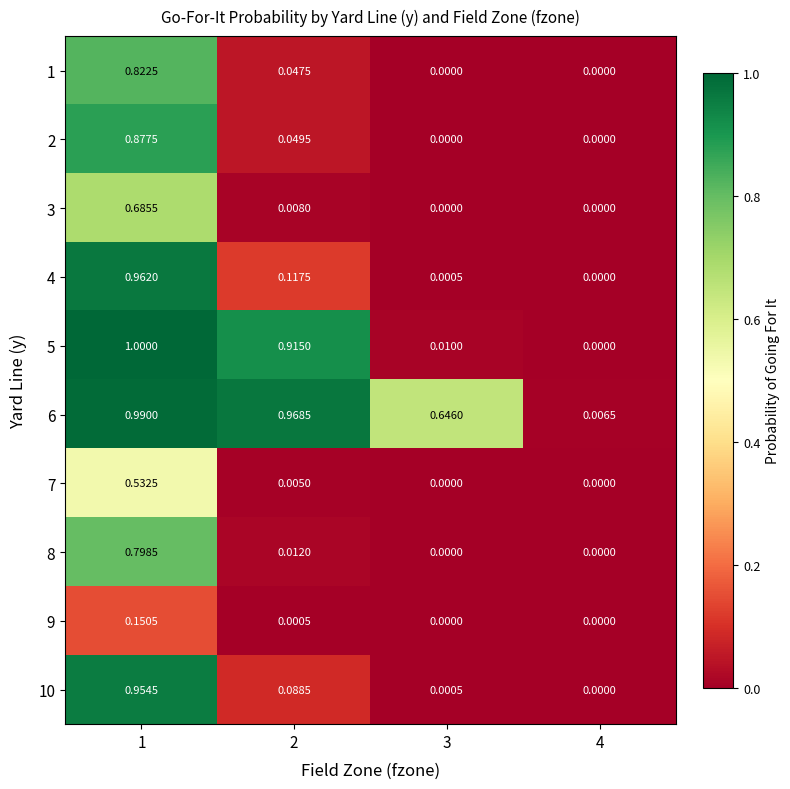

Is the value of 4 at 1 greater than the value of 7 at 2?

Yes